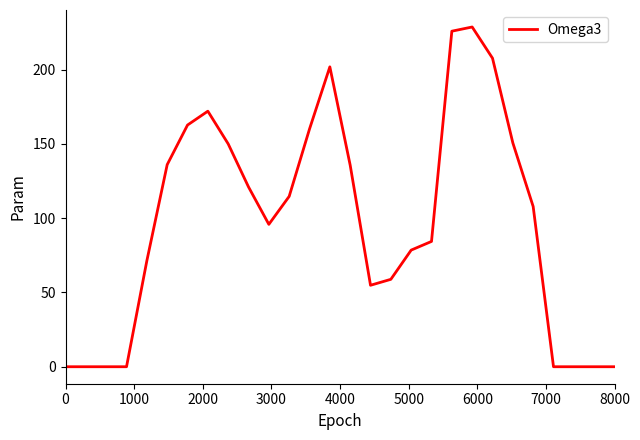

What is the maximum value shown in the chart?

228.7